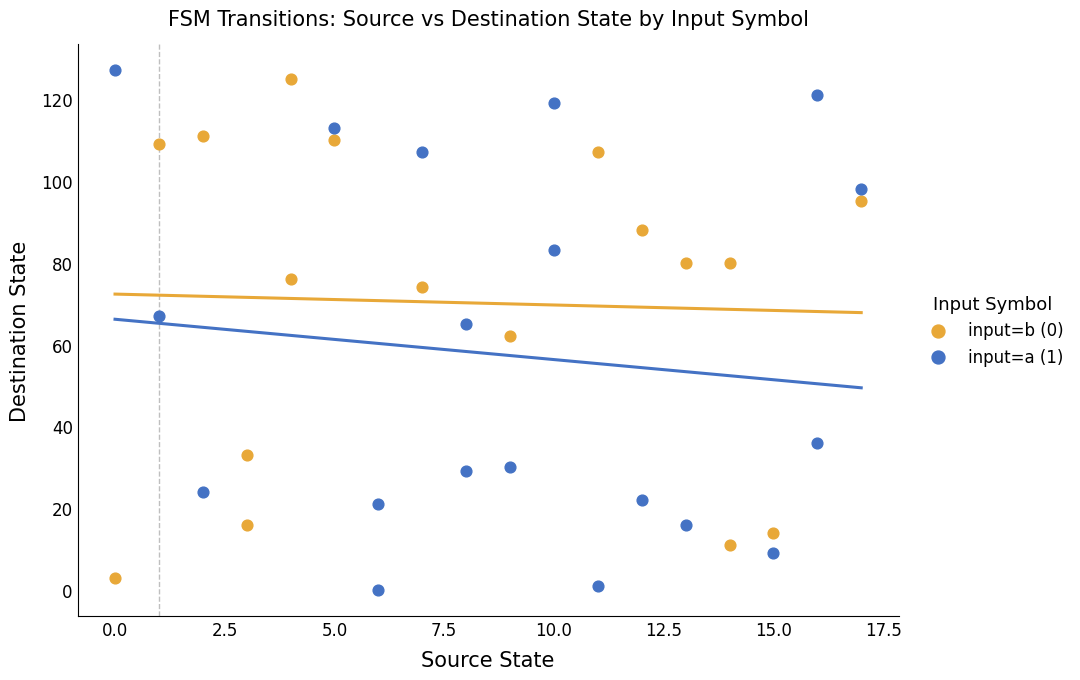

Which series has the widest spread of Y values?

input=a (1)